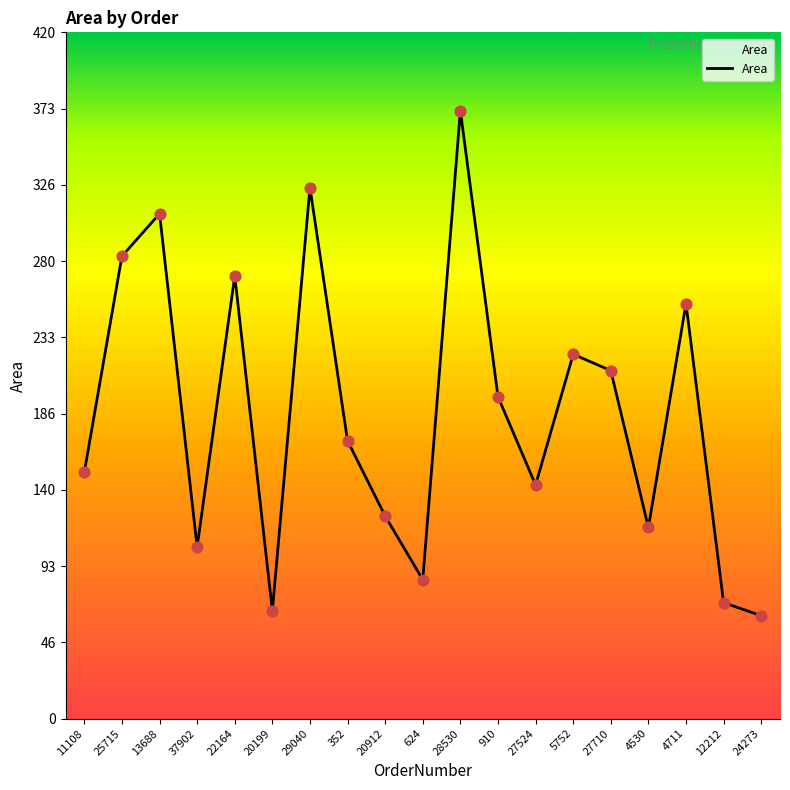

What is the change in value from 28530 to 4530?

-255